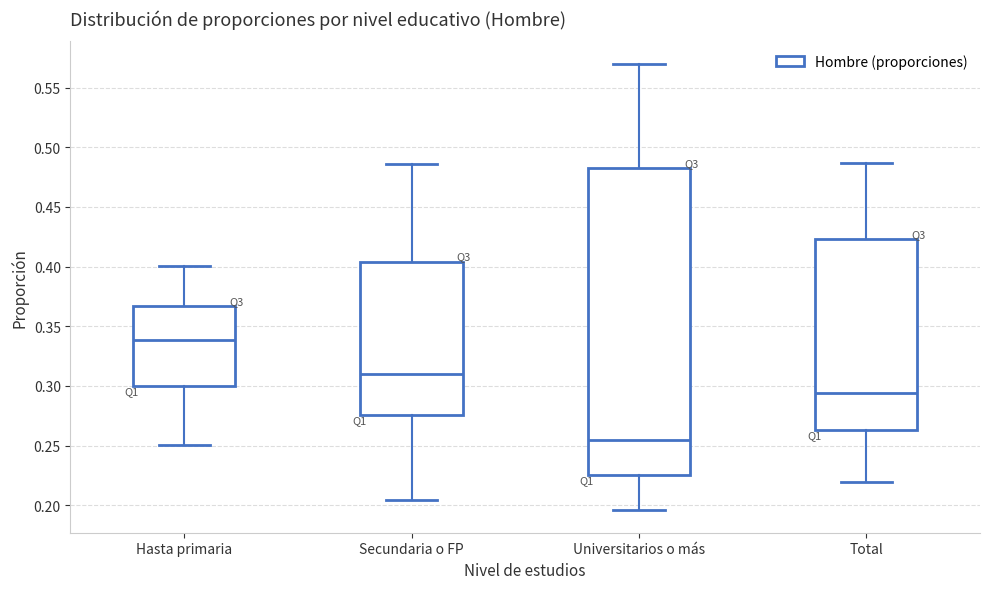

Which box has the lowest median line?

Universitarios o más